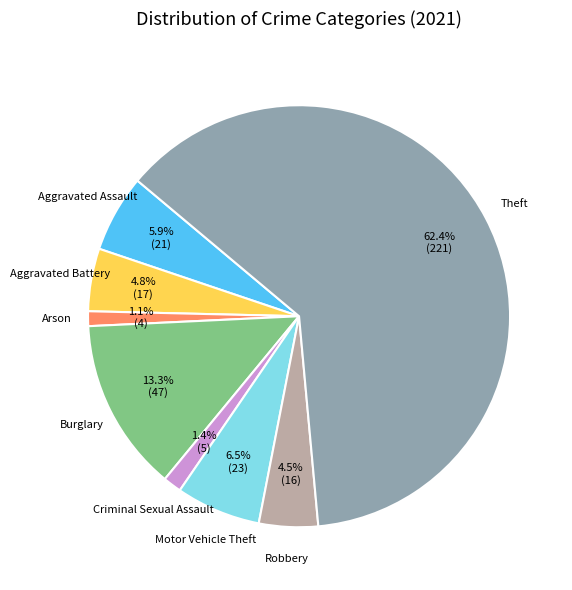

How many segments does this pie chart have?

8